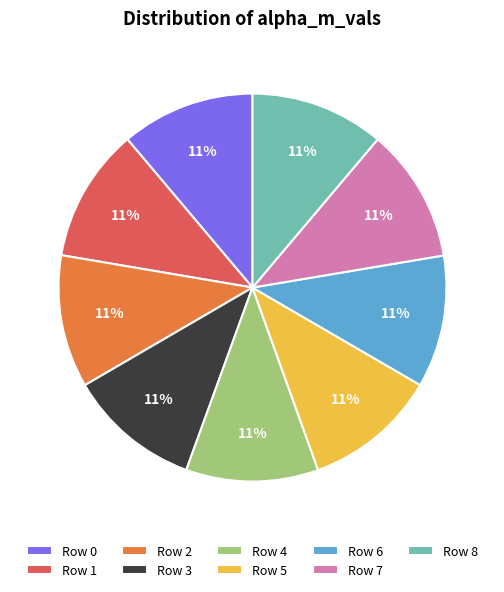

The Row 4 slice represents 11% of the pie. True or false?

True